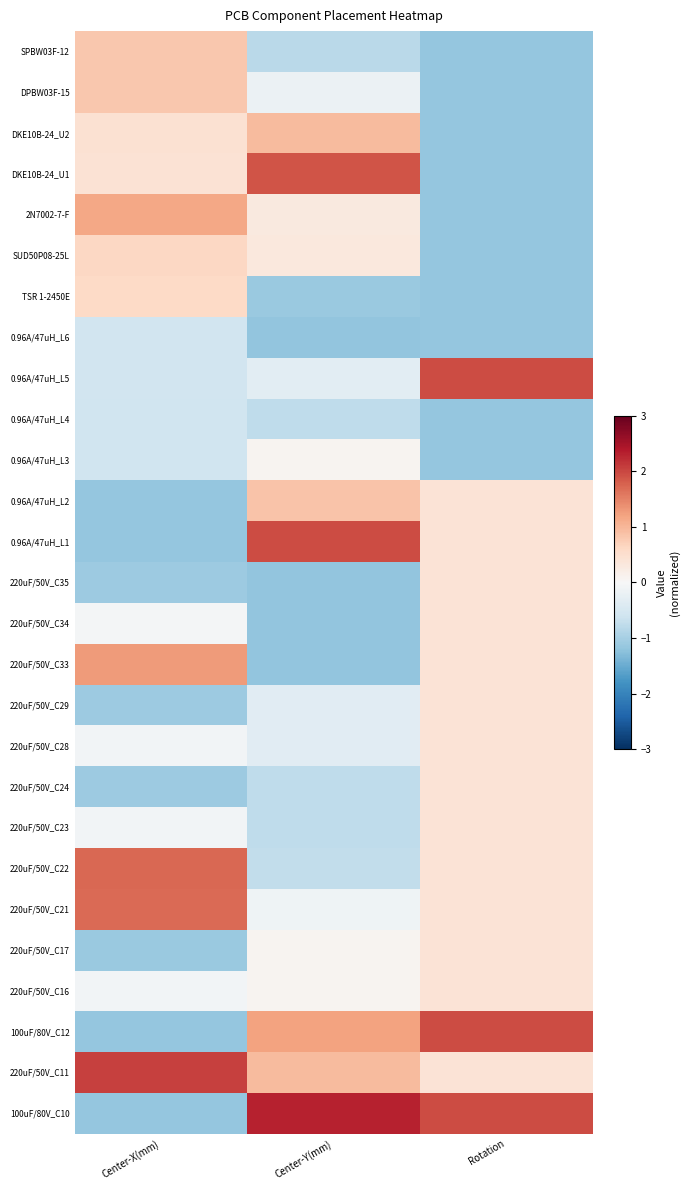

What is the maximum value shown in the chart?

2.3